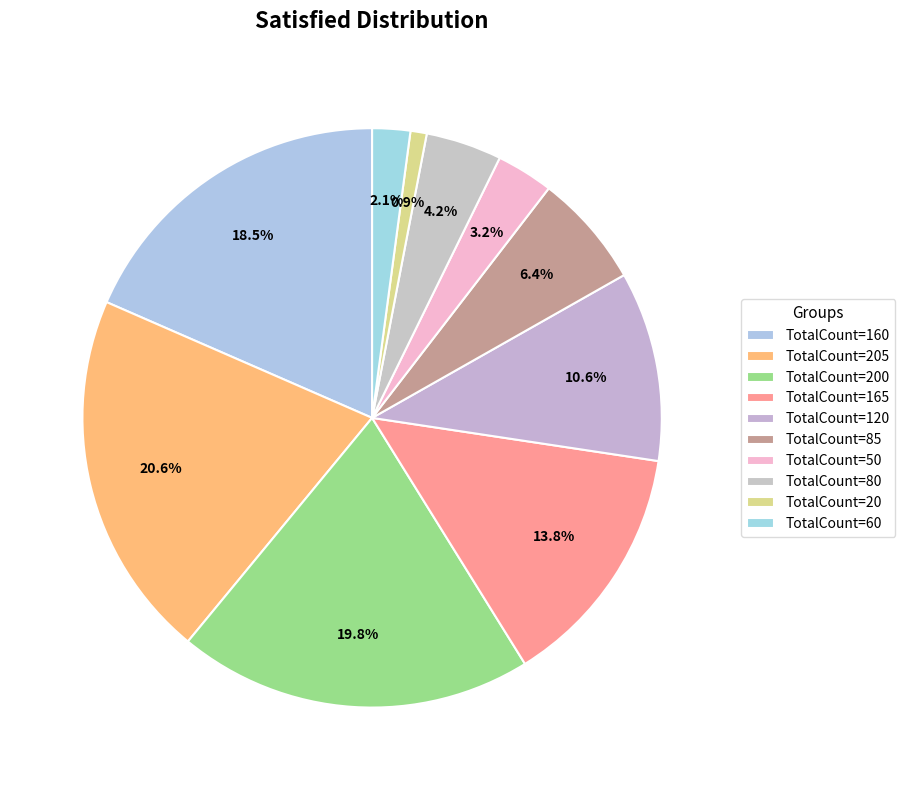

Count the number of slices in the pie.

10